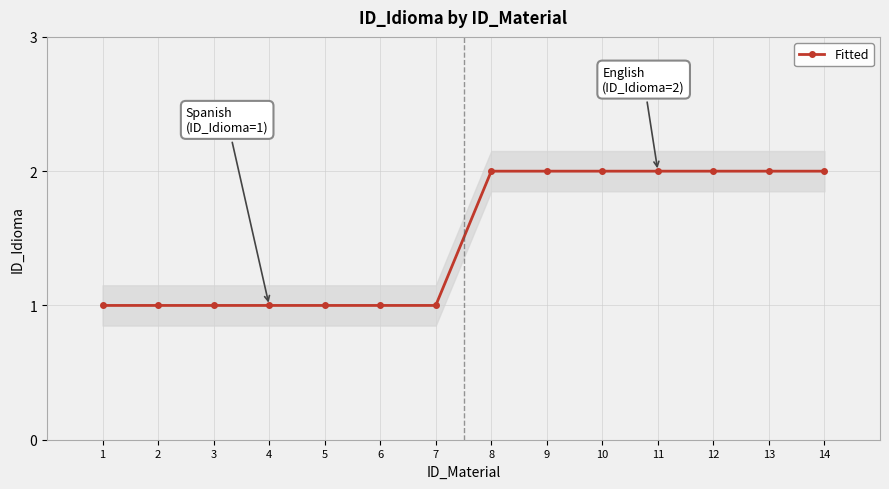

Between 8 and 1, which is larger?

8